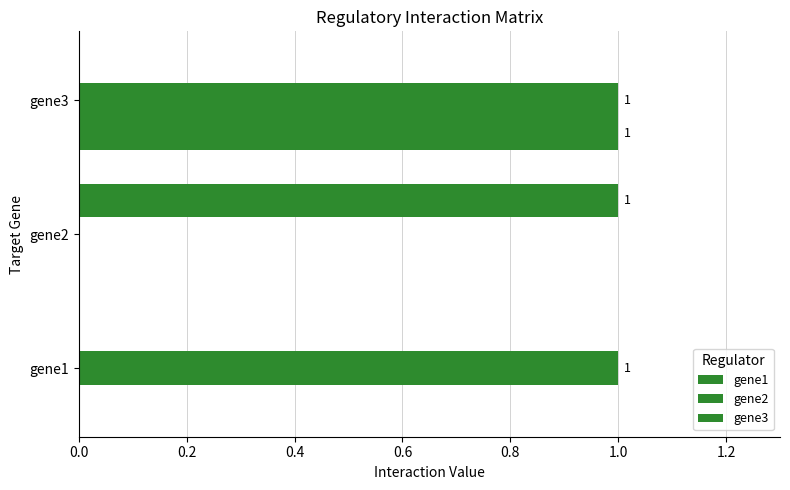

How many categories are shown in the chart?

3